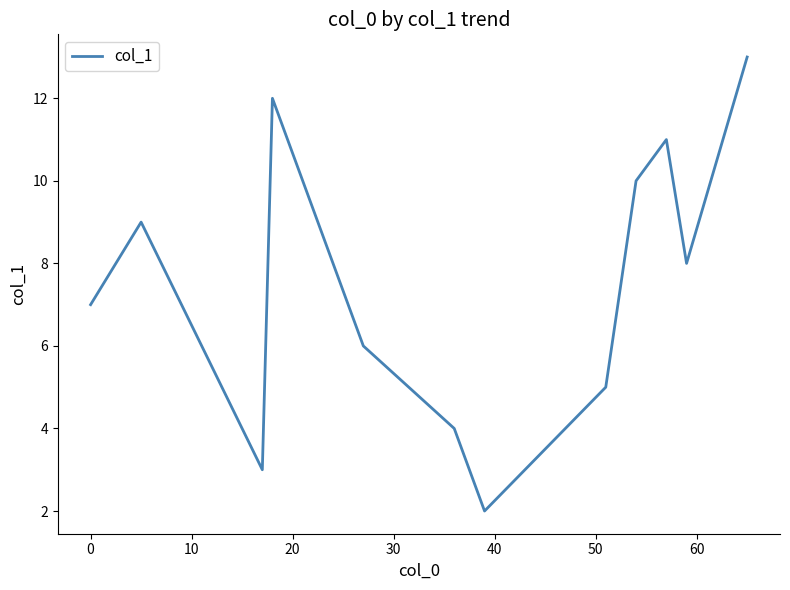

What is the maximum value shown in the chart?

13.0